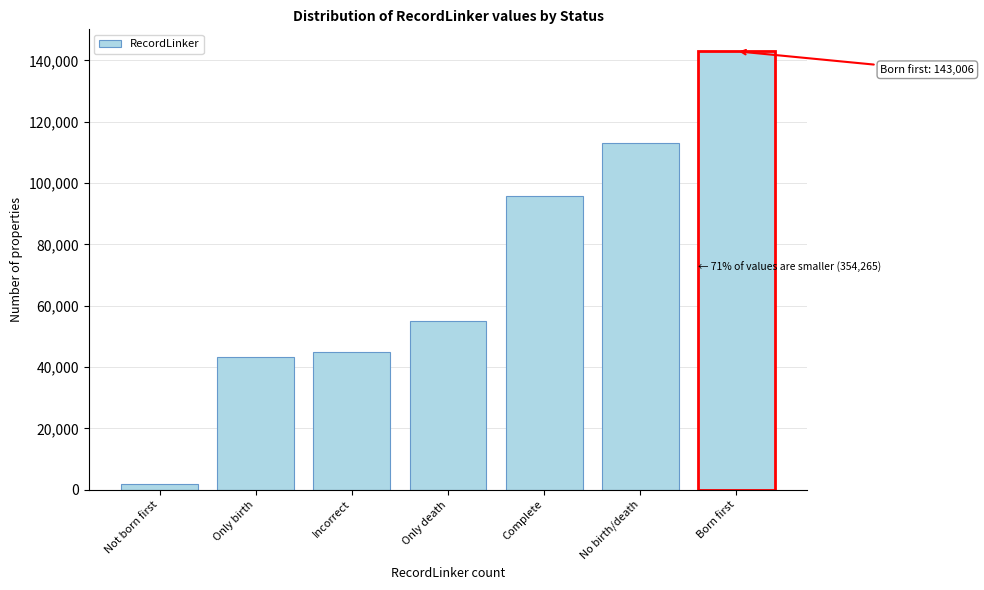

Reading right to left, list all the values displayed in this chart.

Born first=143006	No birth/death=113224	Complete=95939	Only death=55063	Incorrect=44769	Only birth=43302	Not born first=1968